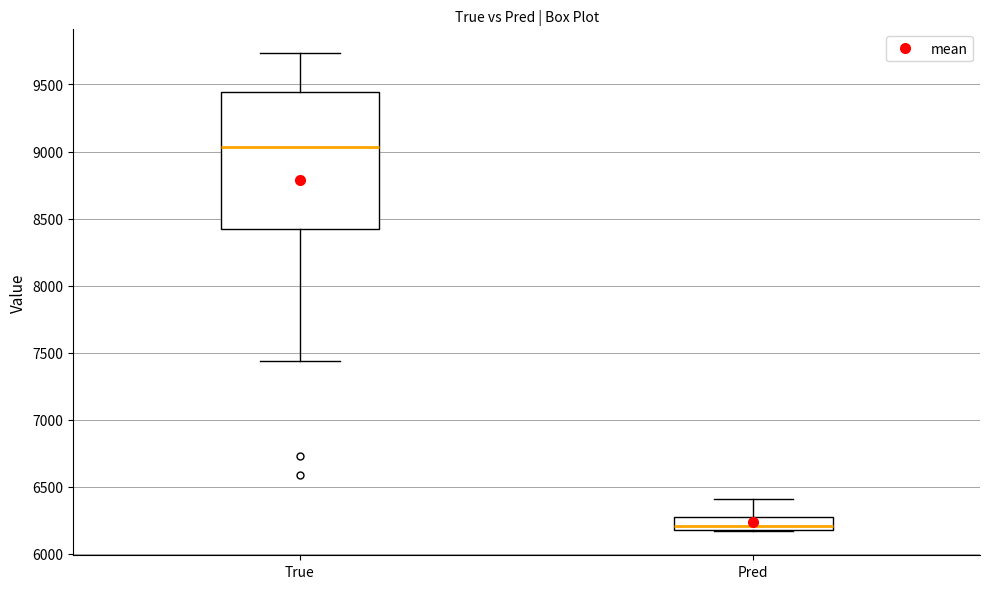

Which box's median line is the lowest?

Pred